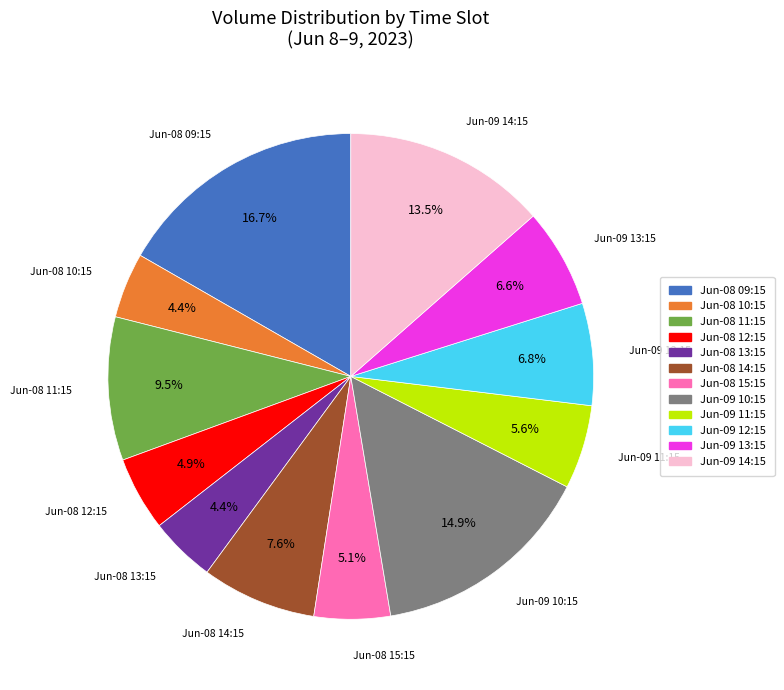

Is there a majority slice in this chart?

No